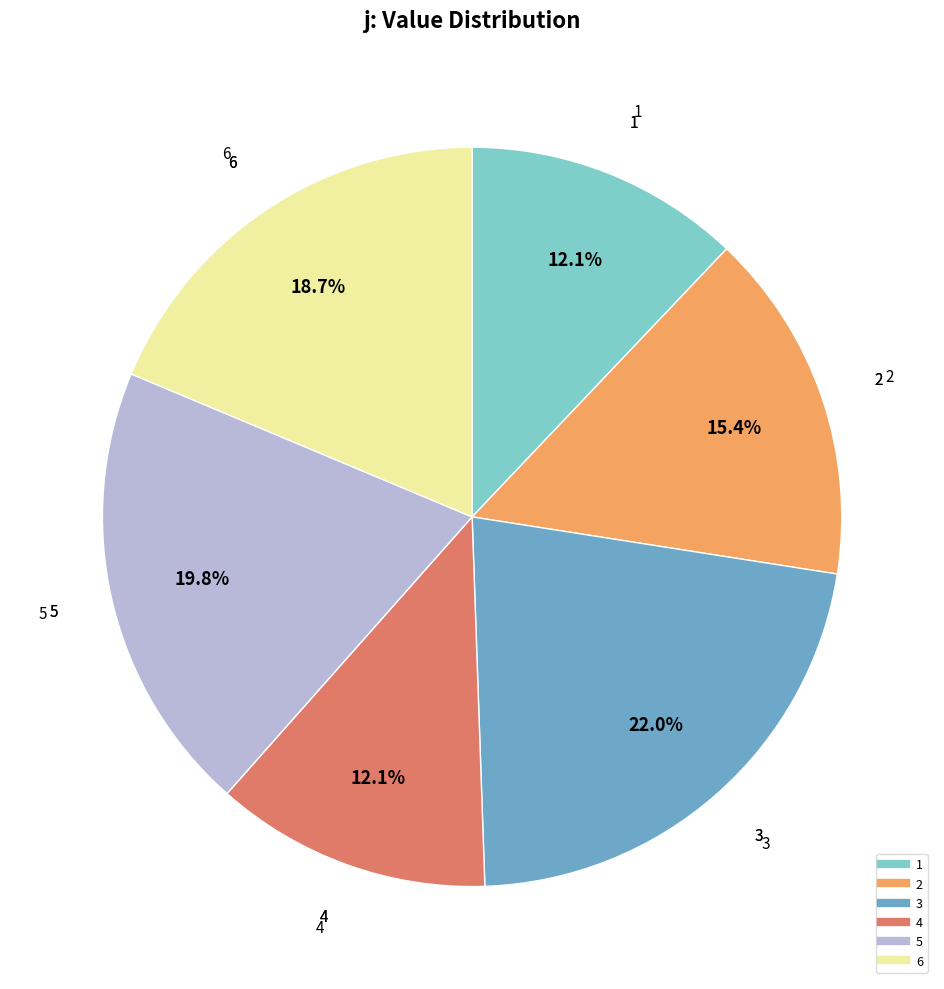

Is it true that 5 is 8% of the pie?

False